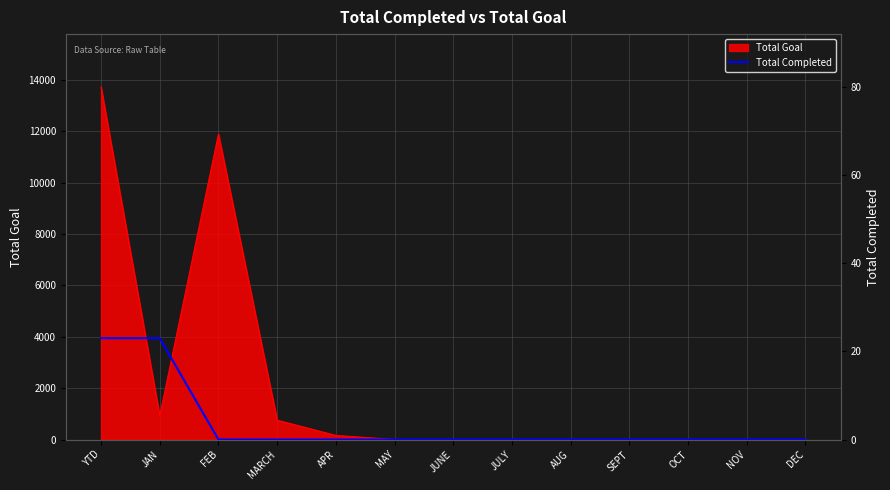

At which label does Total Goal reach its peak?

YTD